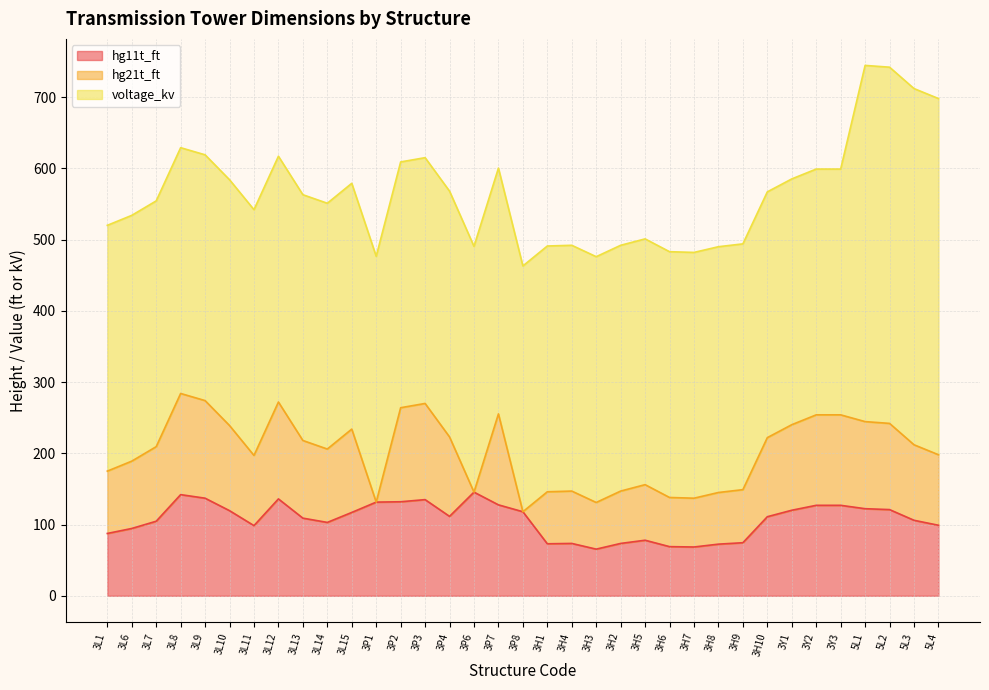

What is the value of the hg21t_ft point at the 30th from the left?

127.0